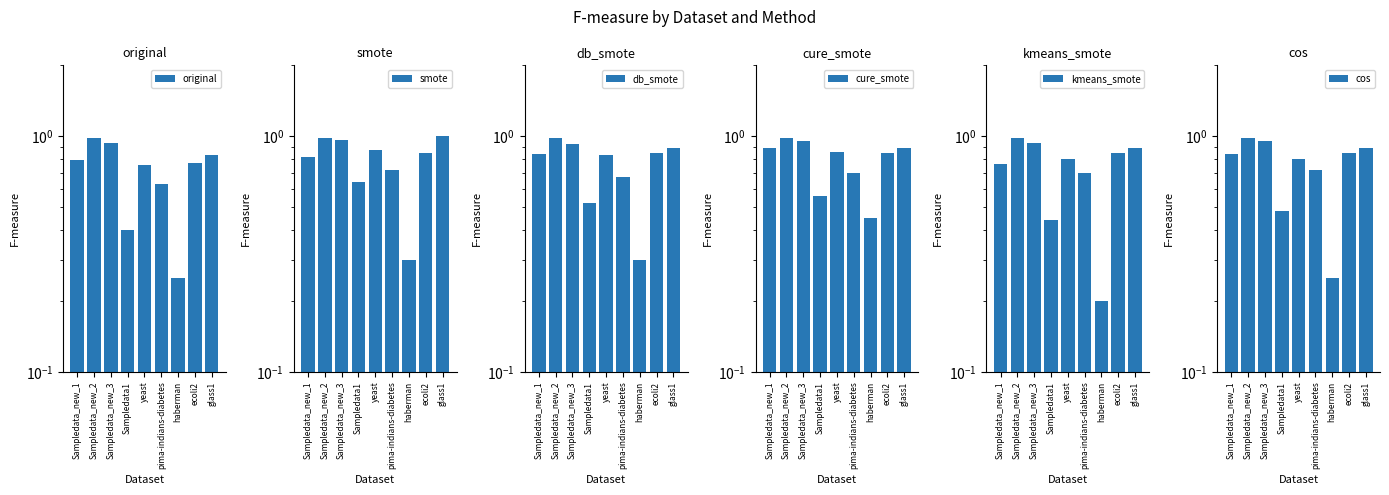

What is the sum of the cure_smote values at pima-indians-diabetes and yeast?

1.6